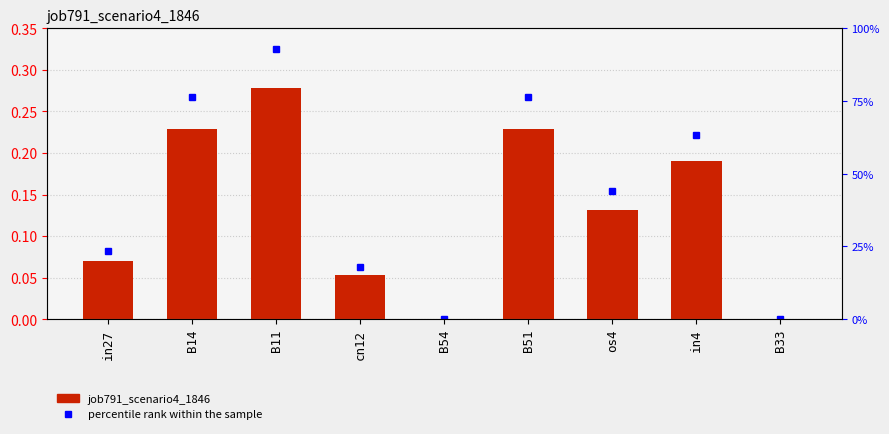

At which label is percentile rank within the sample closest to 0?

B54